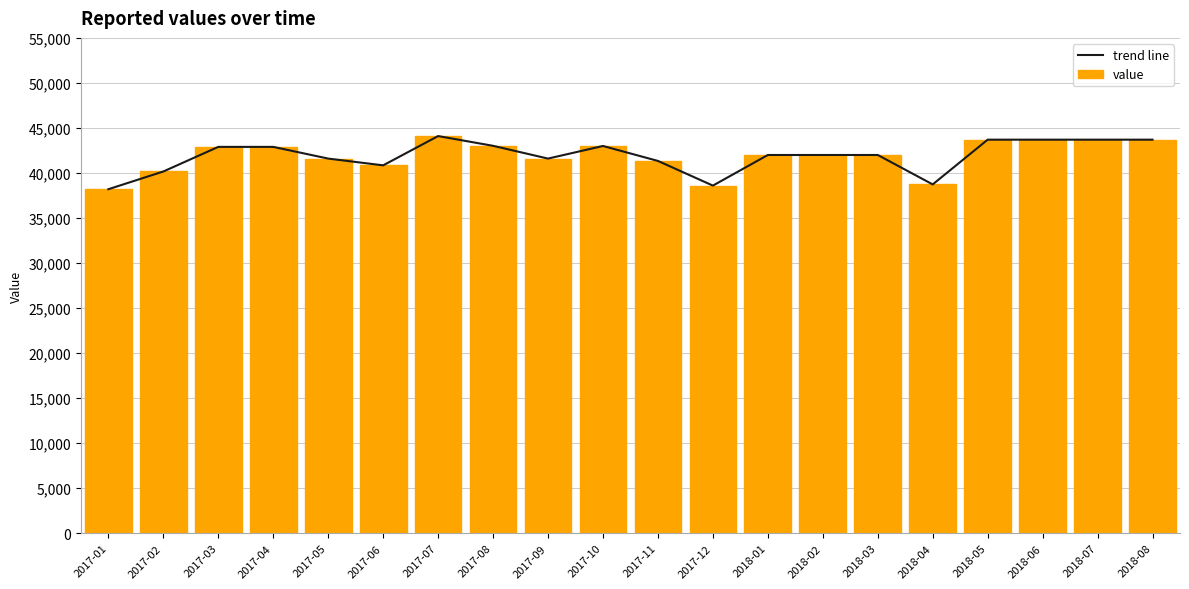

What is the highest value of the value series?

44100